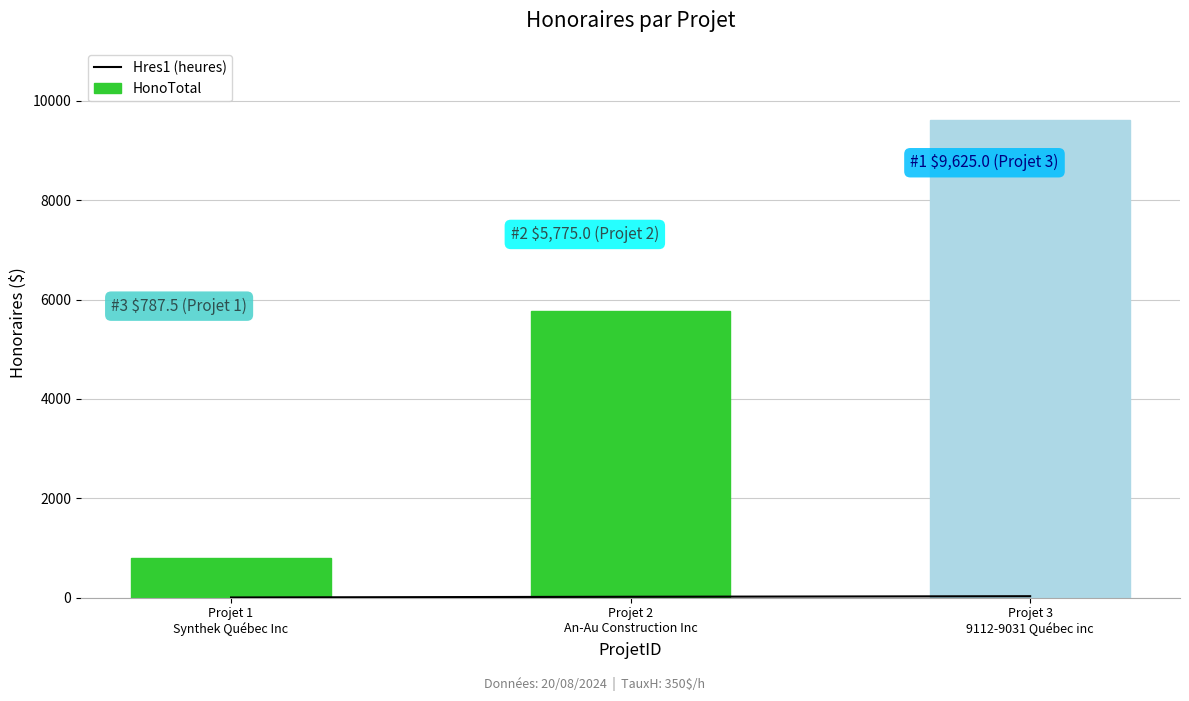

What is the label of the 1st bar from the left?

Projet 1
Synthek Québec Inc